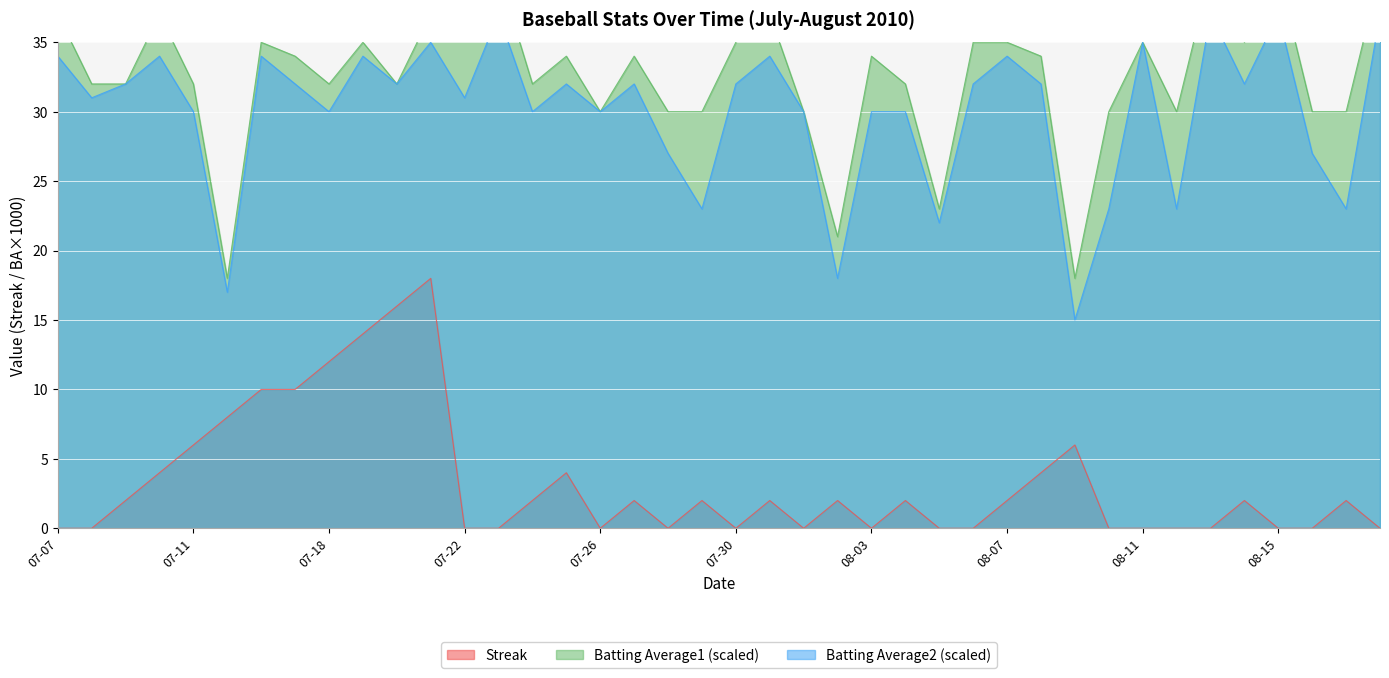

How many lines are shown in the chart?

3